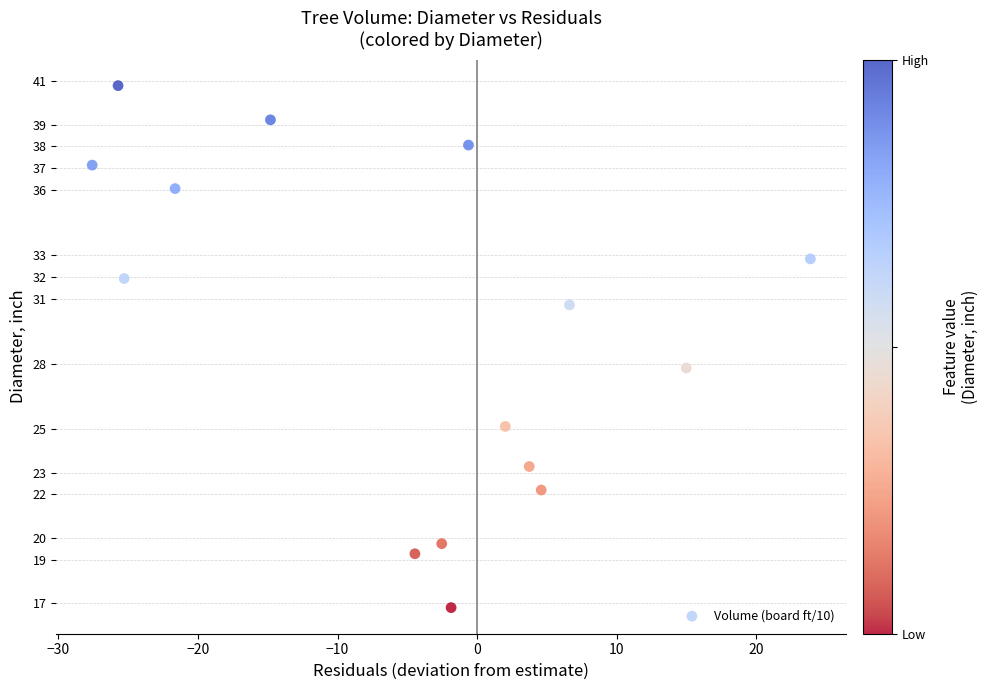

What is the range of Y values (max minus min)?

24.0